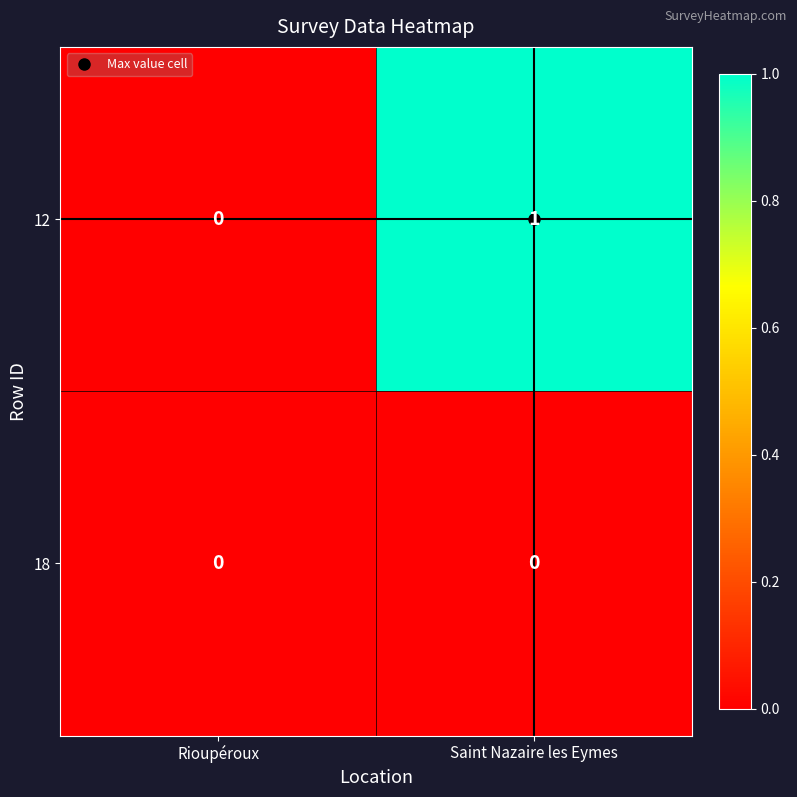

List the series in order of their overall mean, lowest first.

18, 12